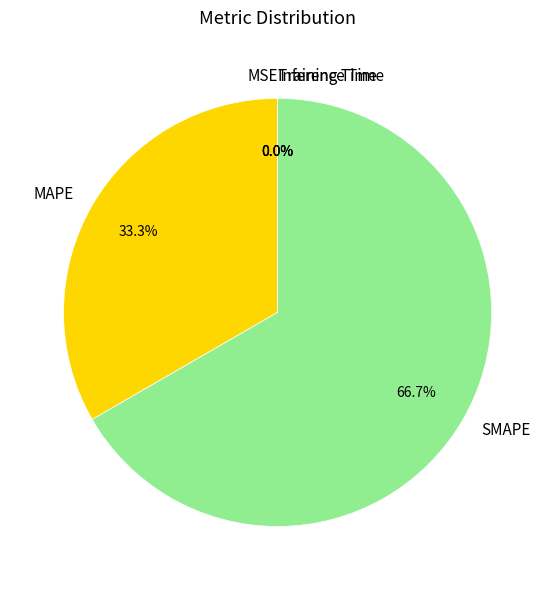

What is the majority slice?

SMAPE